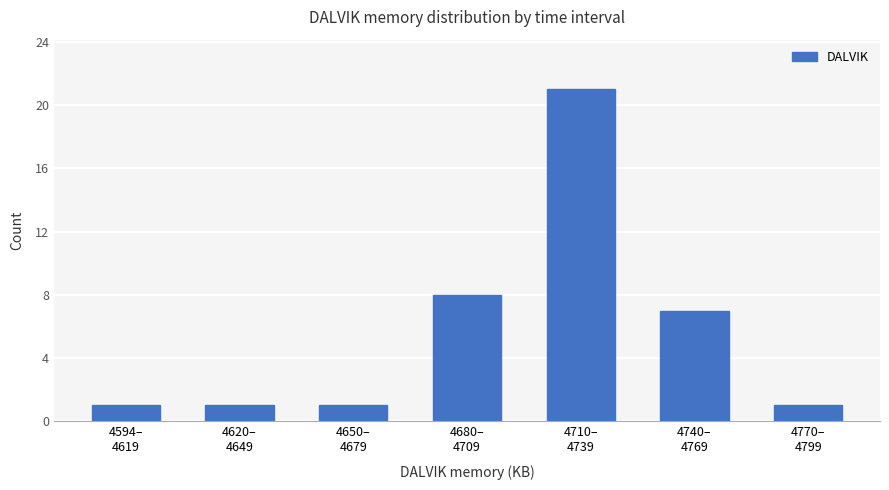

Which label corresponds to the largest value in the chart?

4710–
4739